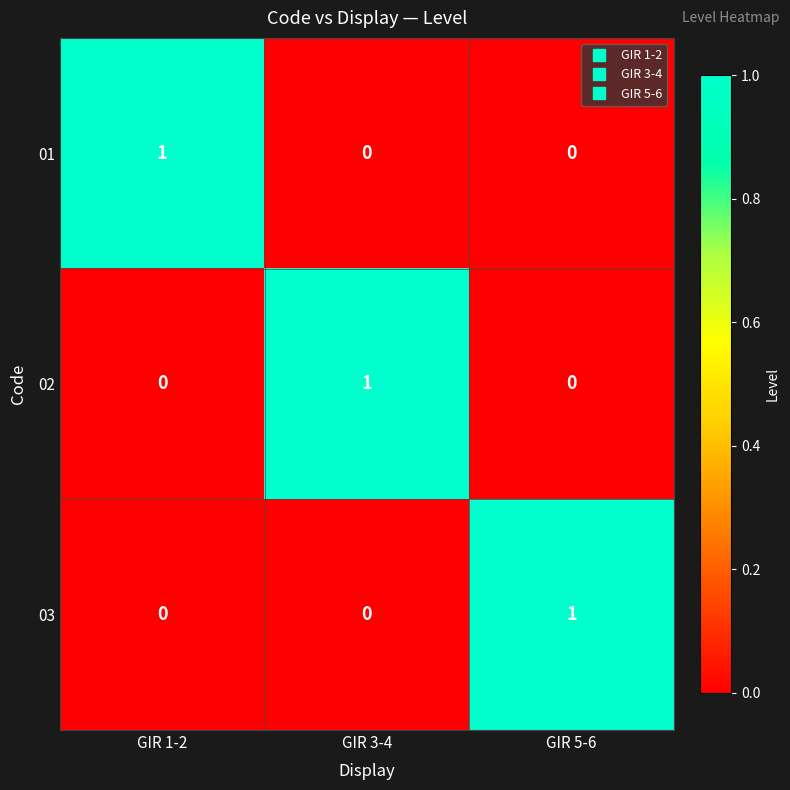

Reading right to left, list all the values displayed in this chart.

01: 0	0	1
02: 0	1	0
03: 1	0	0